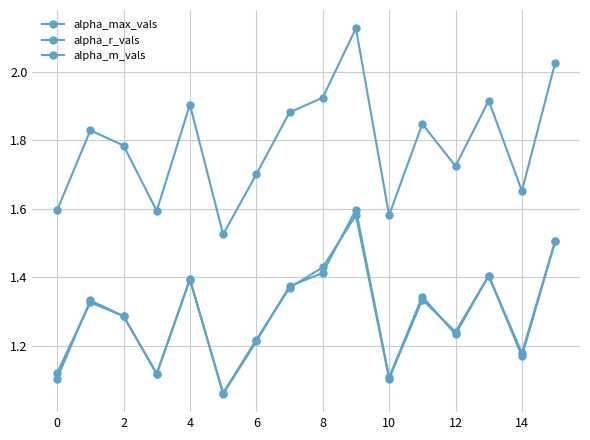

True or false: alpha_max_vals has more than 2 interior local peaks.

True